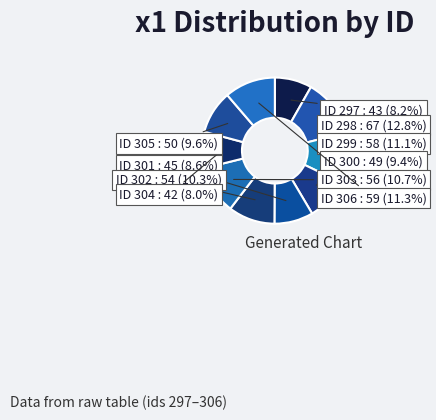

To the nearest percent, what is the average slice percentage?

10%